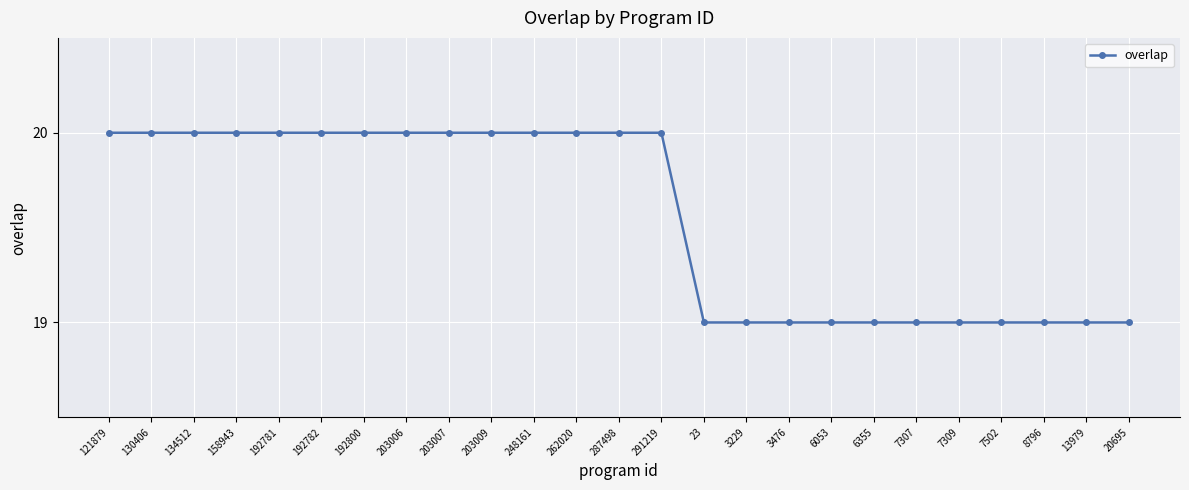

What is the sum of all values?

489